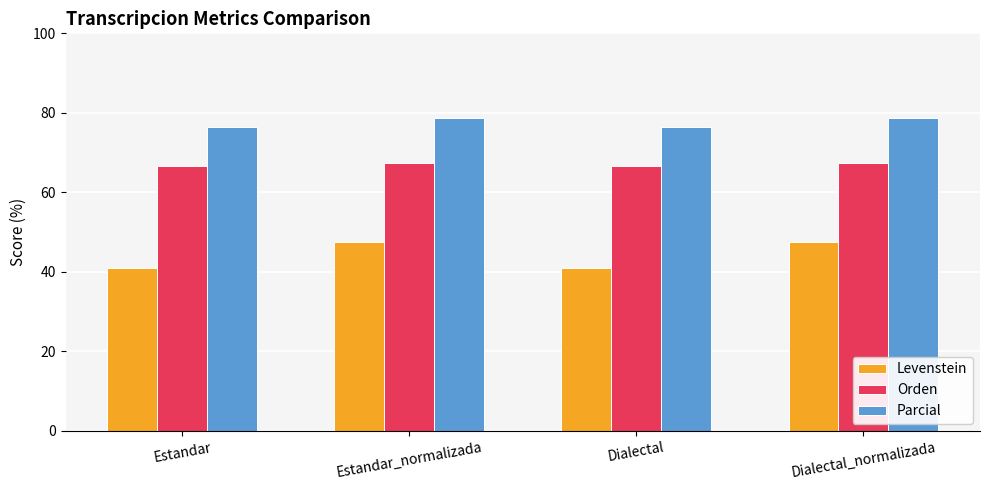

How many data points does each series have?

4